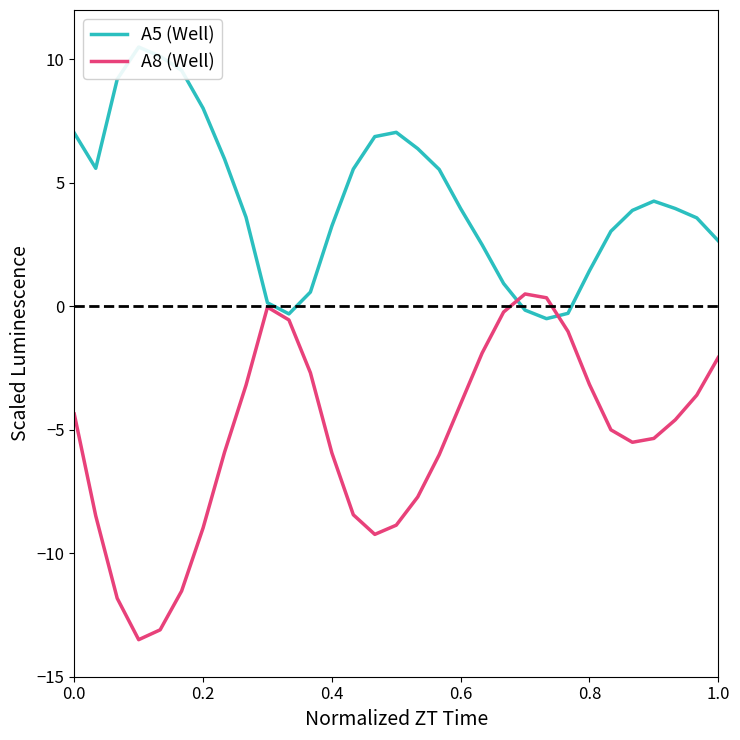

Which series has the largest total across all categories?

A5 (Well)